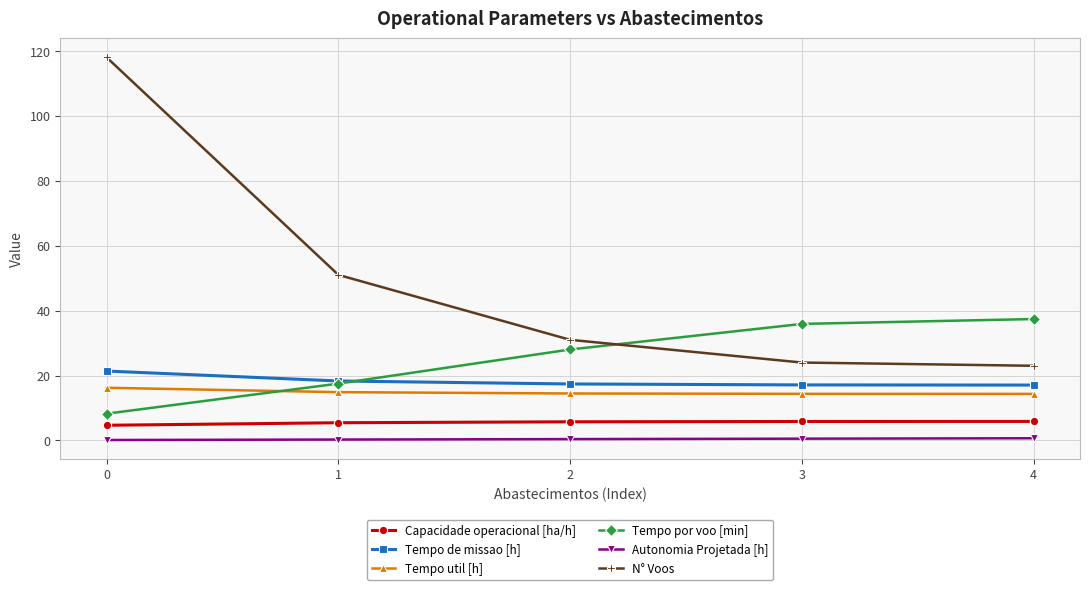

Between 0 and 4, which series saw the biggest shift?

N° Voos